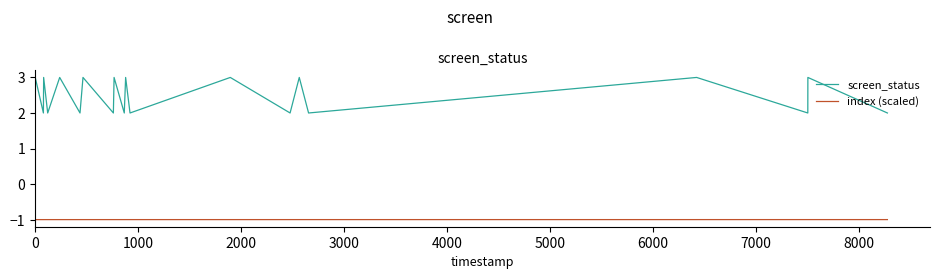

Which series has the largest range (max minus min)?

screen_status